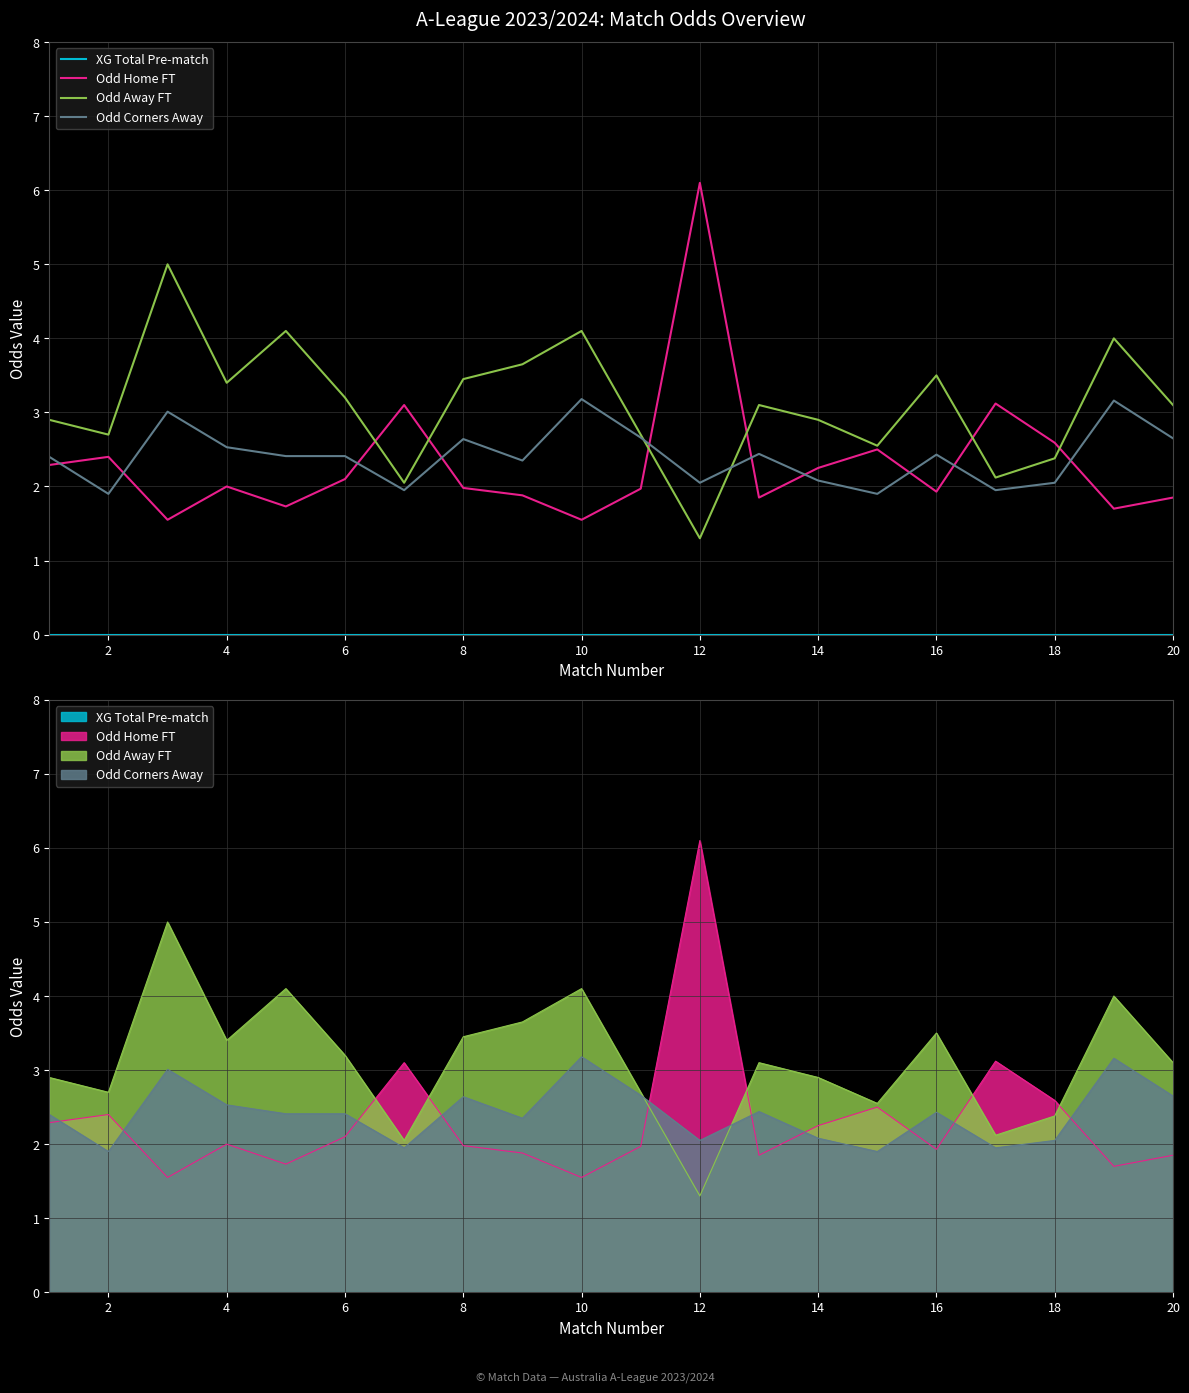

How many distinct data groups are displayed?

4